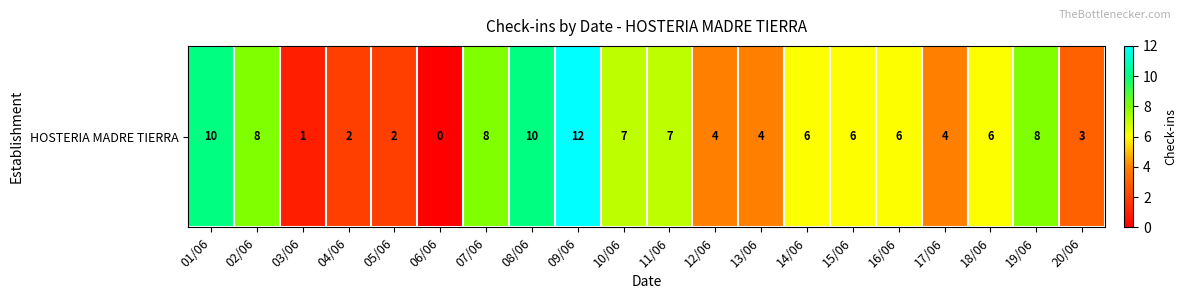

Count the number of values greater than 6.

8